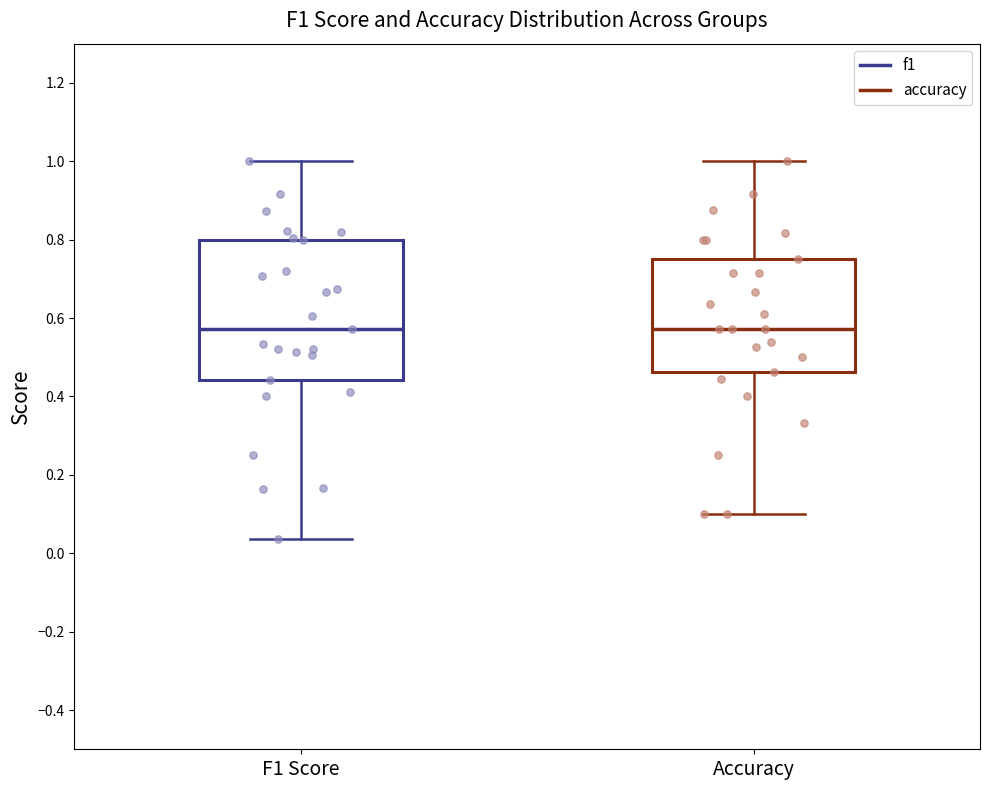

Where does the lower whisker of the box for F1 Score end on the y-axis? The values are not printed on the chart, so give them approximately, as read against the axis.

0.04